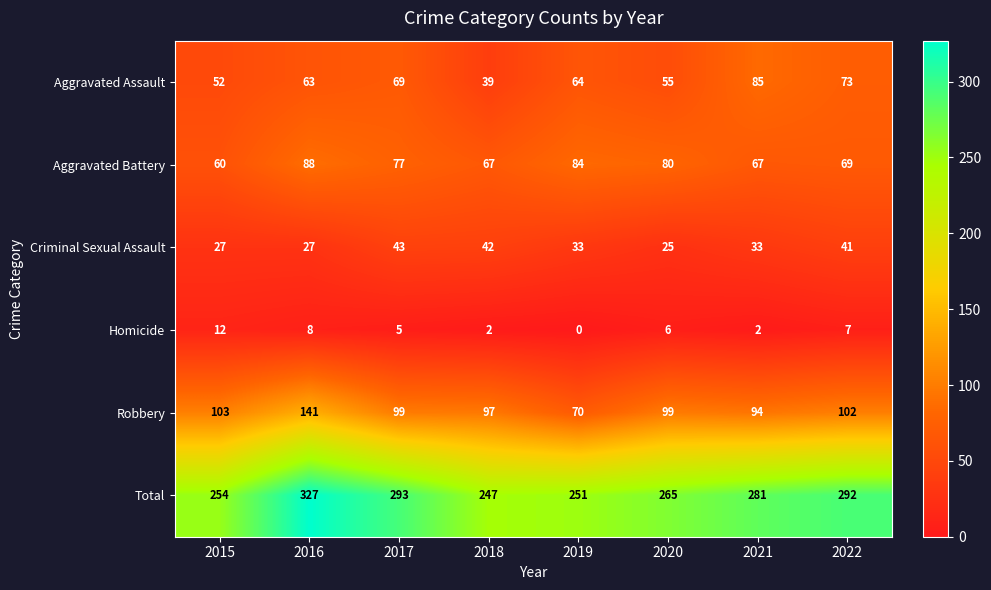

What is the difference between the Total values at 2015 and 2020?

11